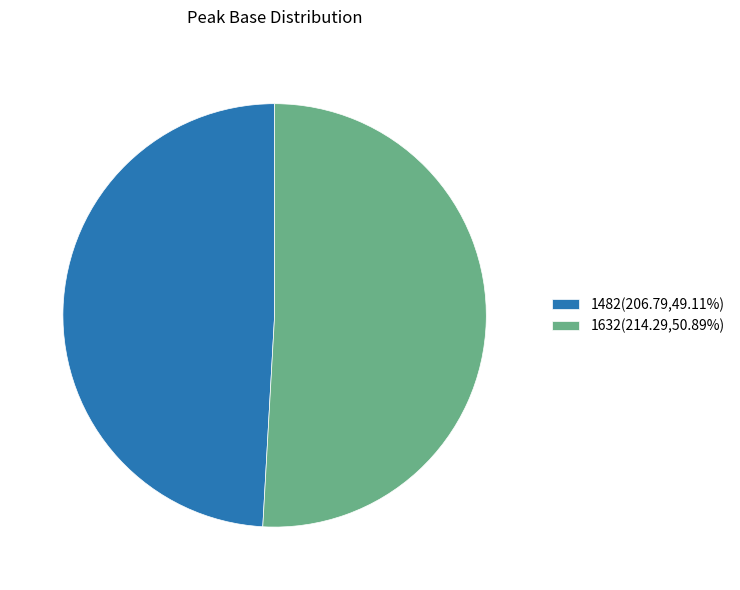

Count the number of slices in the pie.

2